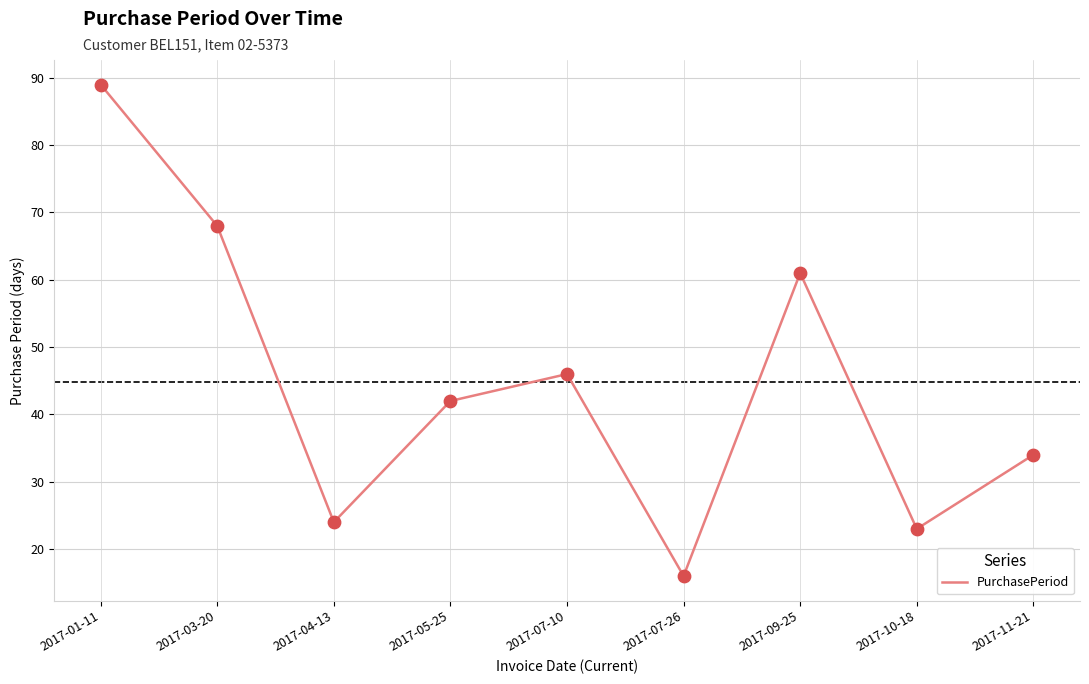

Between 2017-07-26 and 2017-04-13, which is larger?

2017-04-13